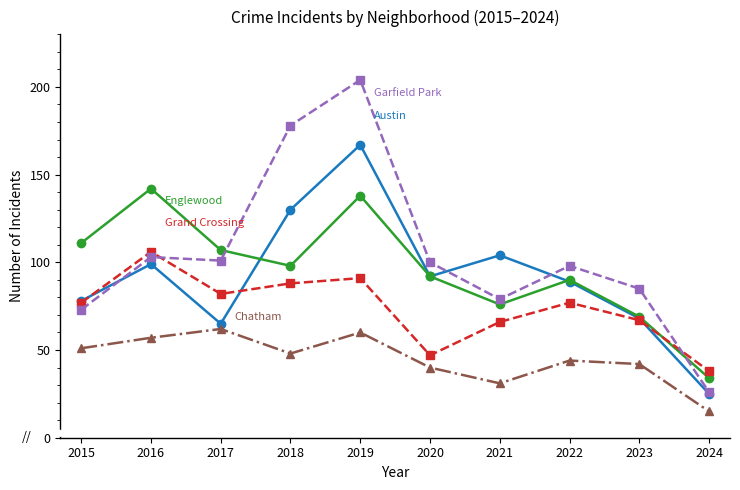

At which category is the sum across all series the highest?

2019